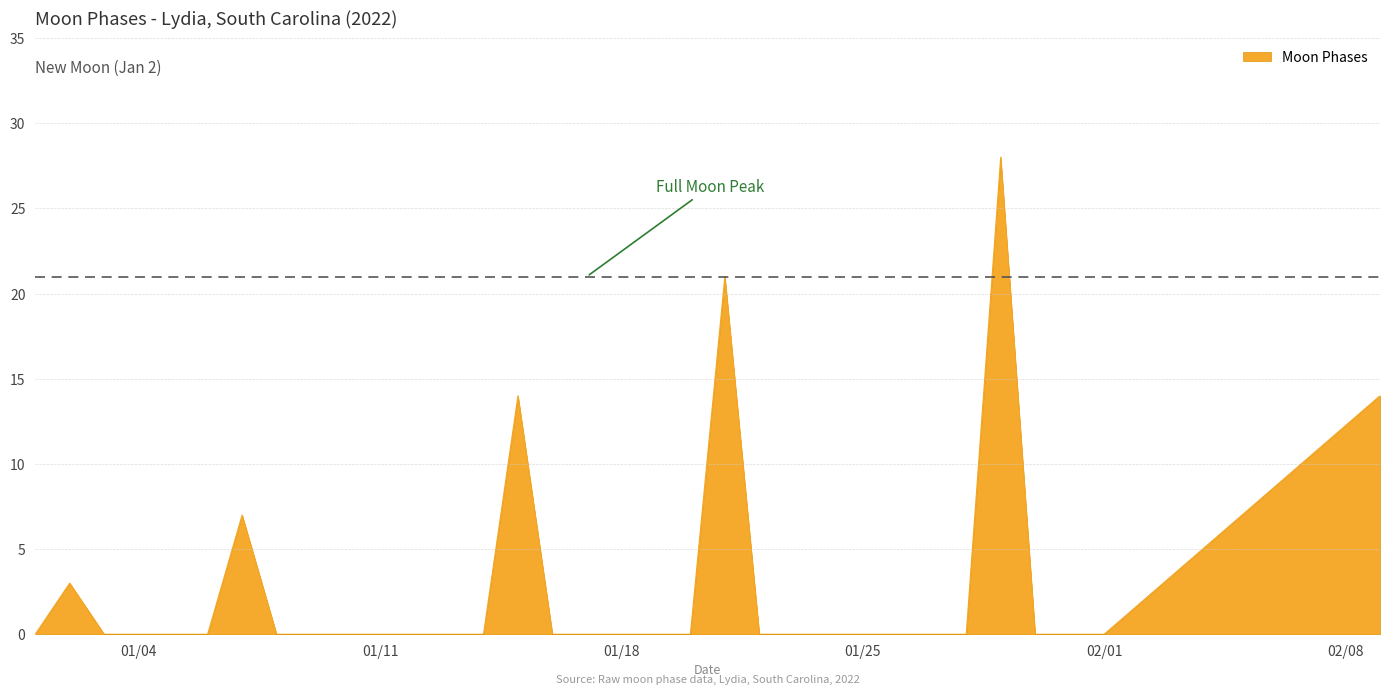

What is the maximum value shown in the chart?

28